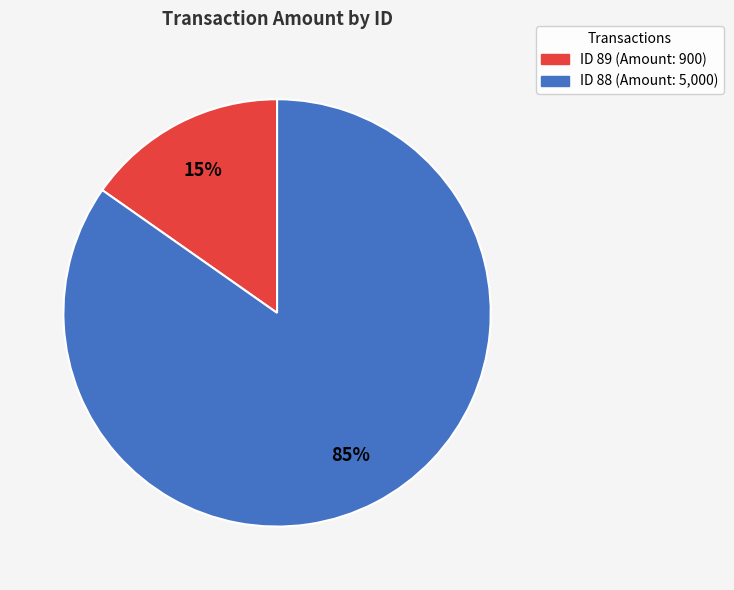

Is there any slice that represents more than half of the pie?

Yes